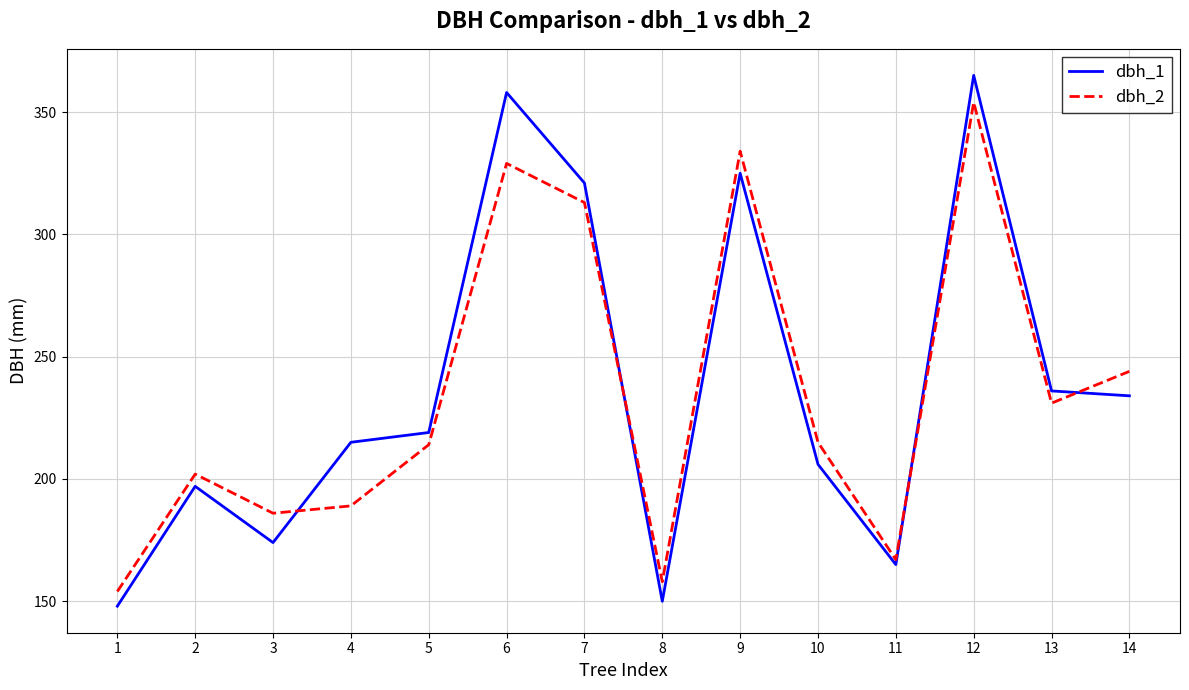

Which category has the highest value in the dbh_2 series?

12